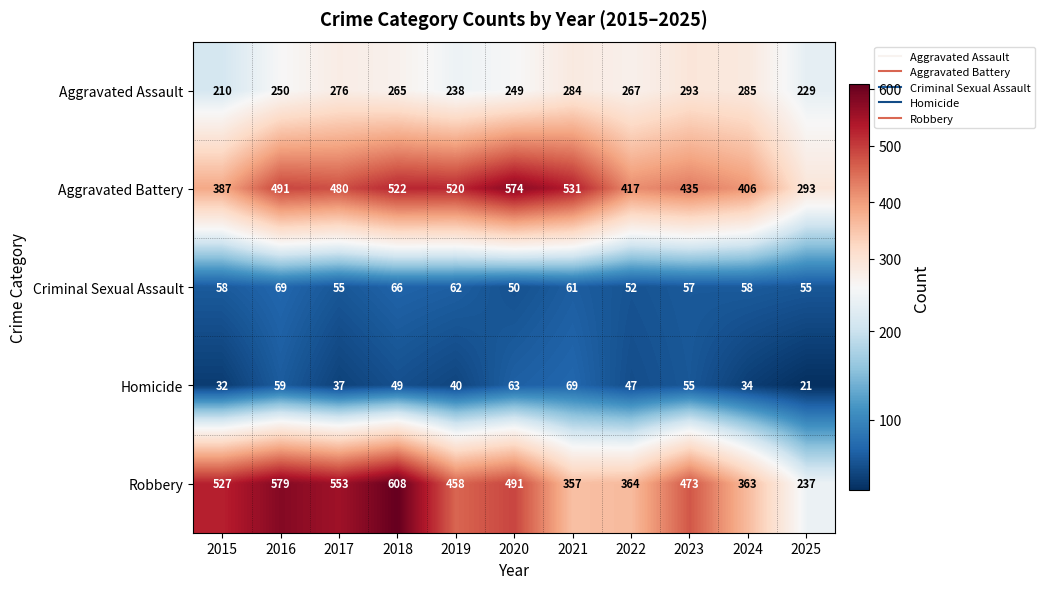

Where does the Aggravated Assault series first go above 265?

2017